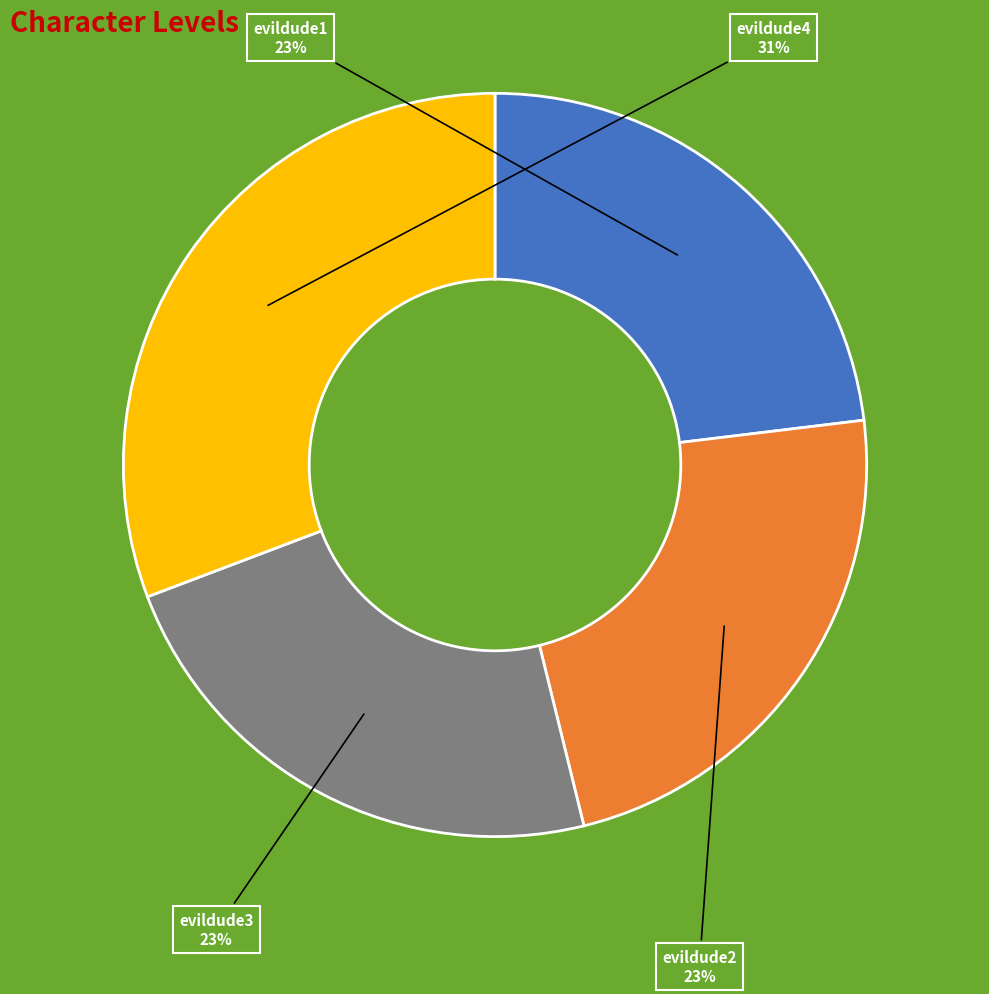

Between evildude2 and evildude4, which is larger?

evildude4